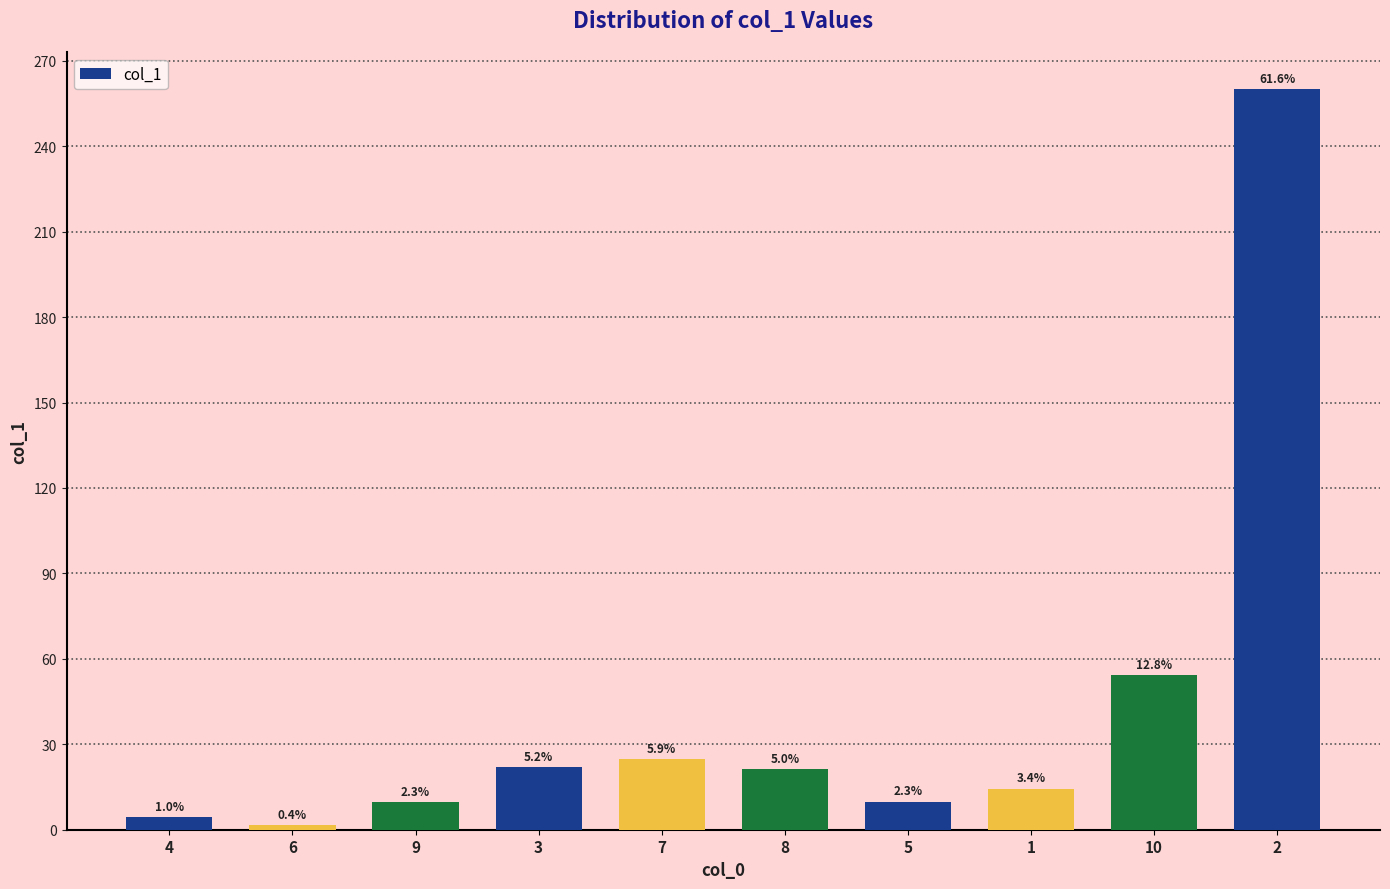

Are the bars grouped side by side (vs. stacked)?

No